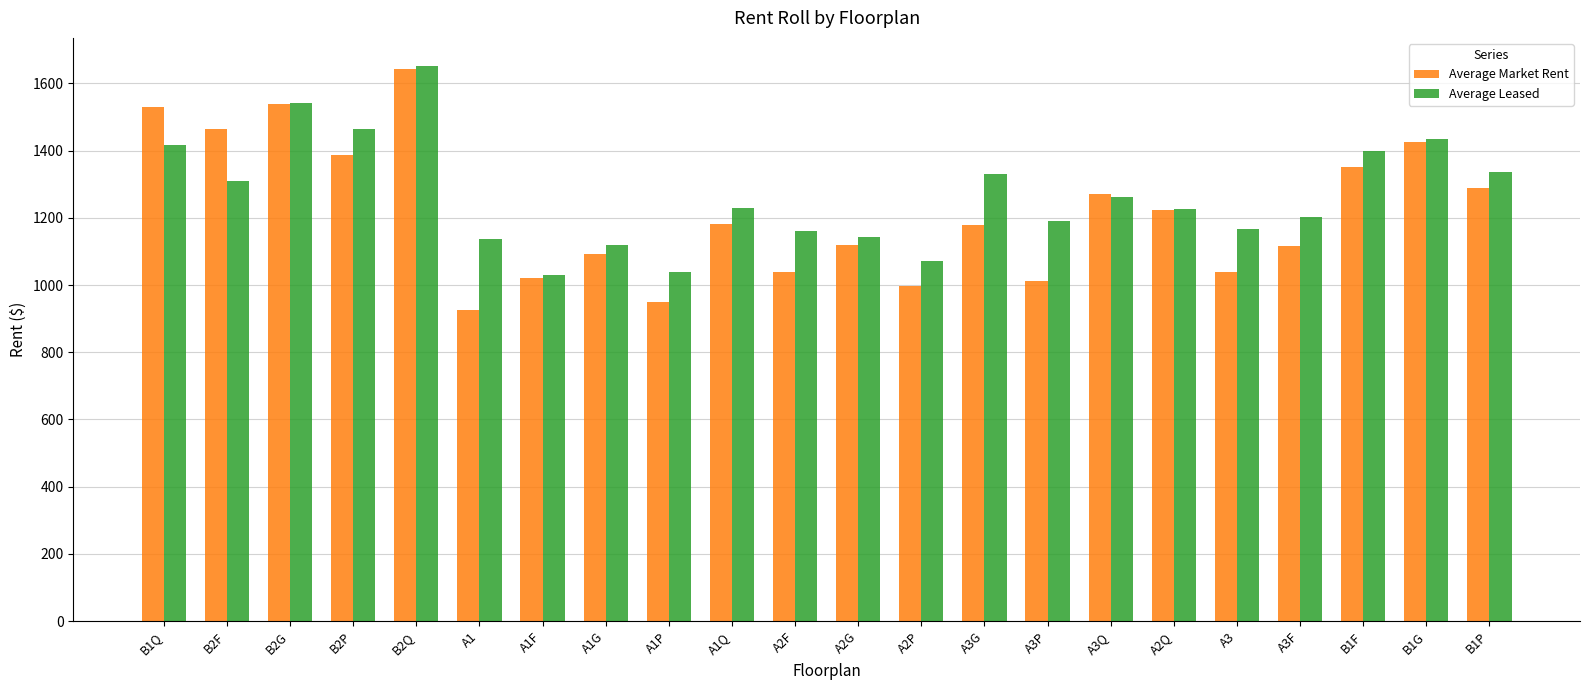

Which series changed the most between A3 and B1P?

Average Market Rent